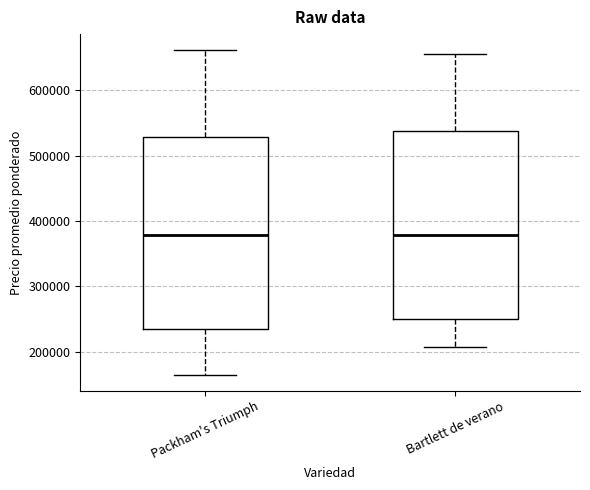

Where is the lower edge of the box for Packham's Triumph on the y-axis? The values are not printed on the chart, so give them approximately, as read against the axis.

240000